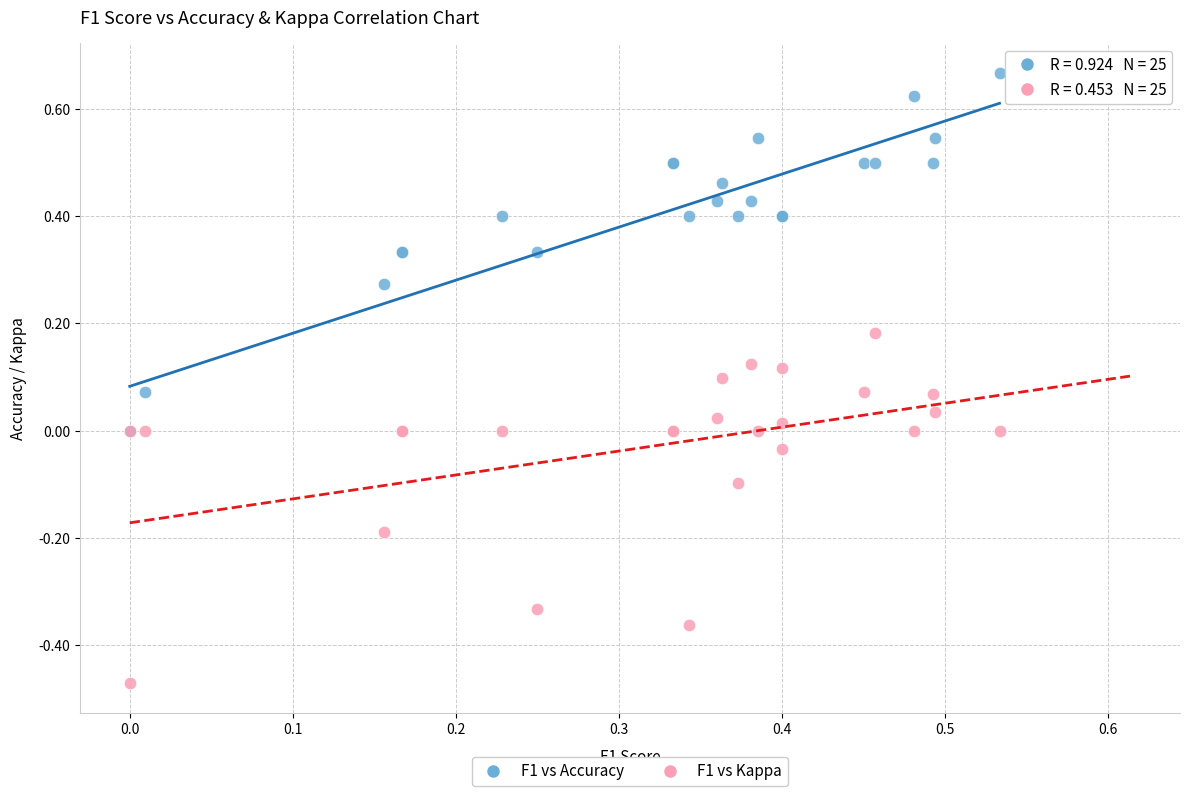

Which series contains the lowest Y value?

F1 vs Kappa